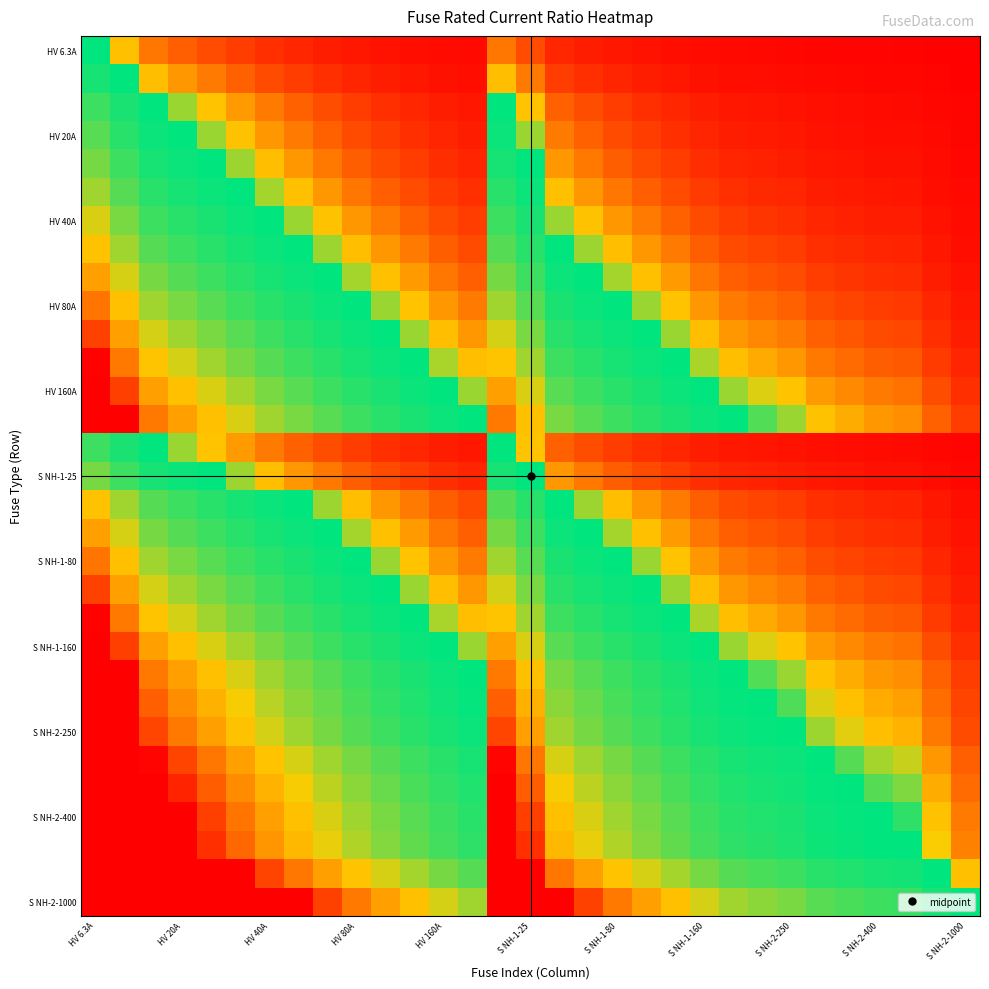

How many categories are shown in the chart?

31